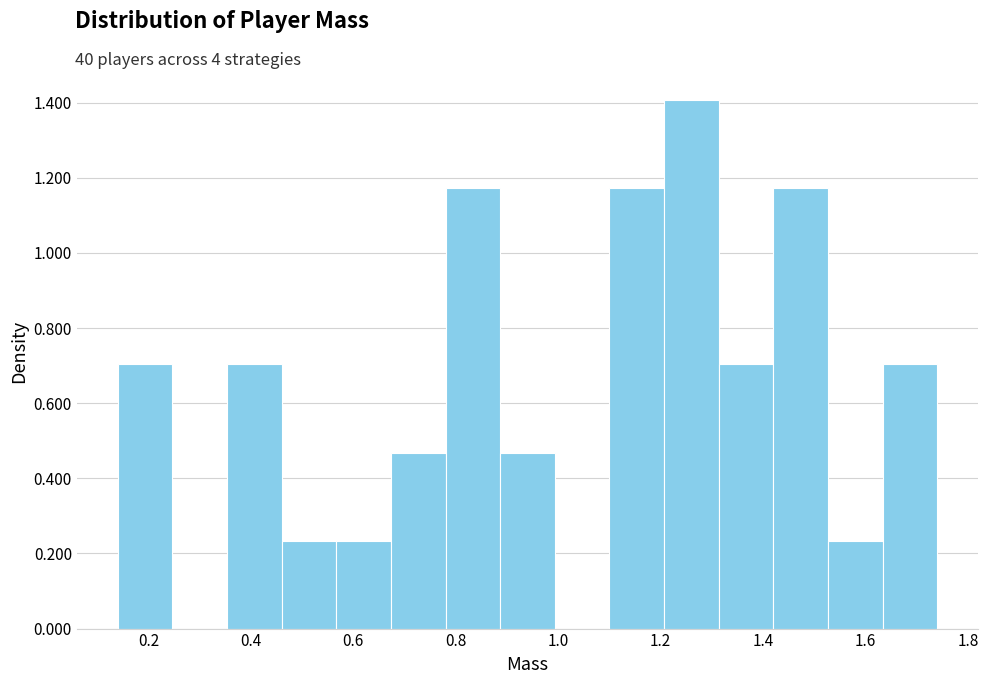

Reading left to right, transcribe this chart: for each bar, give the range it covers on the x-axis and its height. Neither the bar edges nor the heights are printed on the chart, so give them approximately, as read against the axes.

0.14 to 0.24: 0.70
0.24 to 0.36: 0
0.36 to 0.46: 0.70
0.46 to 0.56: 0.24
0.56 to 0.68: 0.24
0.68 to 0.78: 0.46
0.78 to 0.88: 1.18
0.88 to 1.00: 0.46
1.00 to 1.10: 0
1.10 to 1.20: 1.18
1.20 to 1.32: 1.40
1.32 to 1.42: 0.70
1.42 to 1.52: 1.18
1.52 to 1.64: 0.24
1.64 to 1.74: 0.70